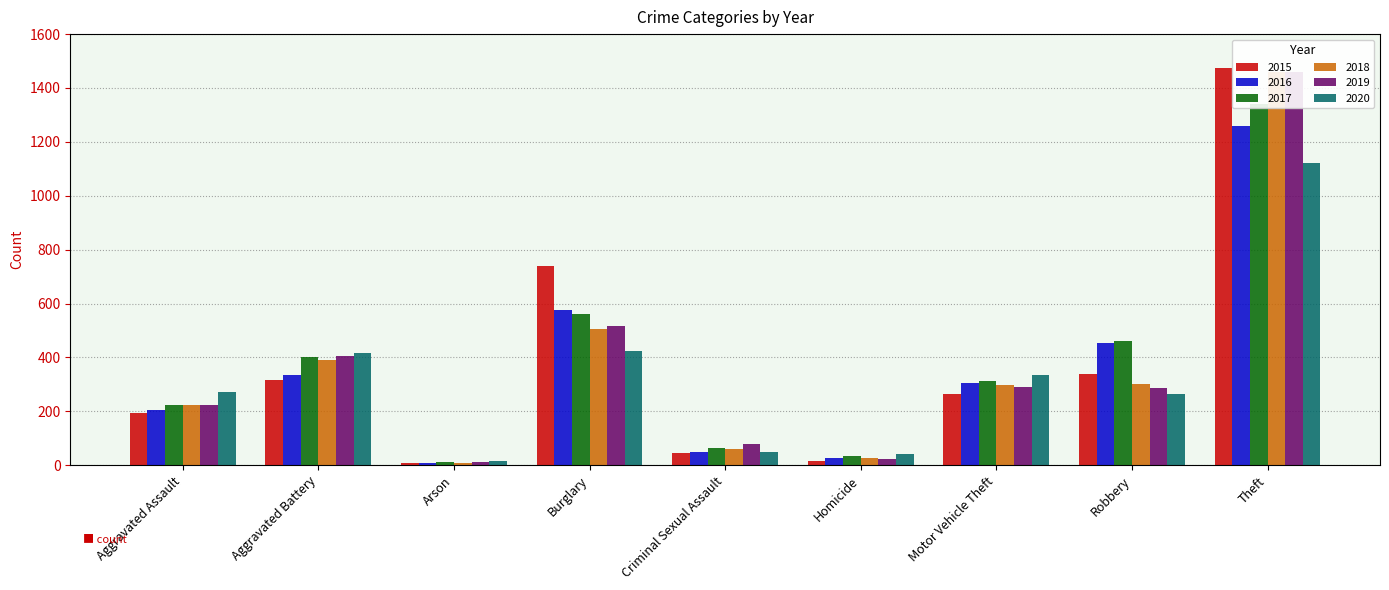

Is it true that 2020 equals 176 at Aggravated Battery?

False